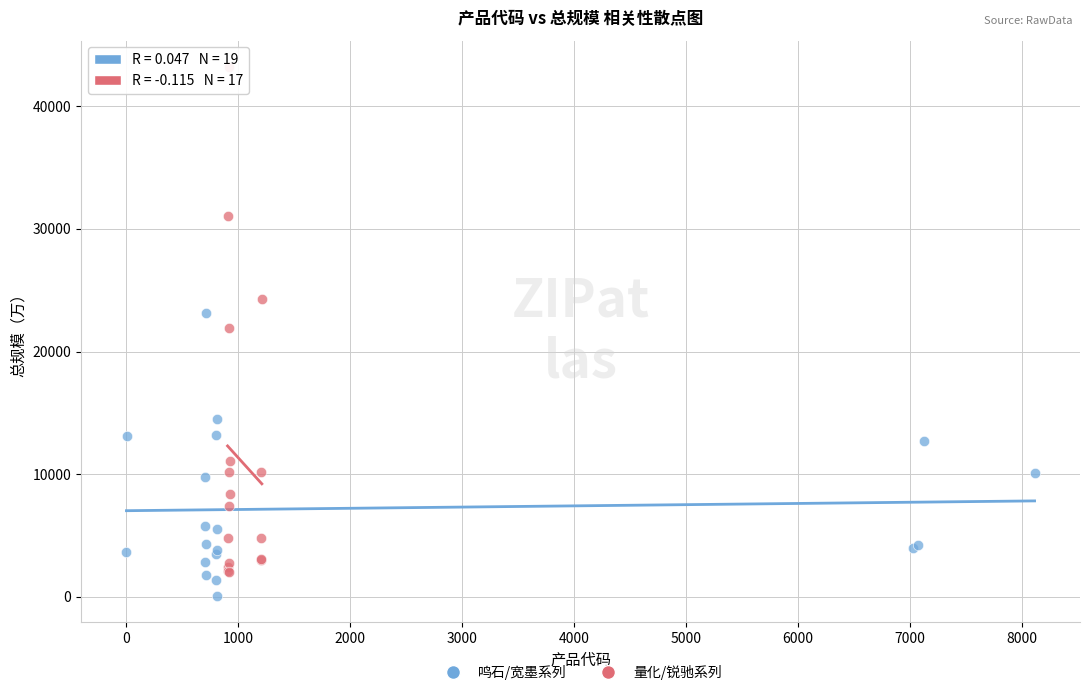

Which series contains the lowest Y value?

鸣石/宽墨系列